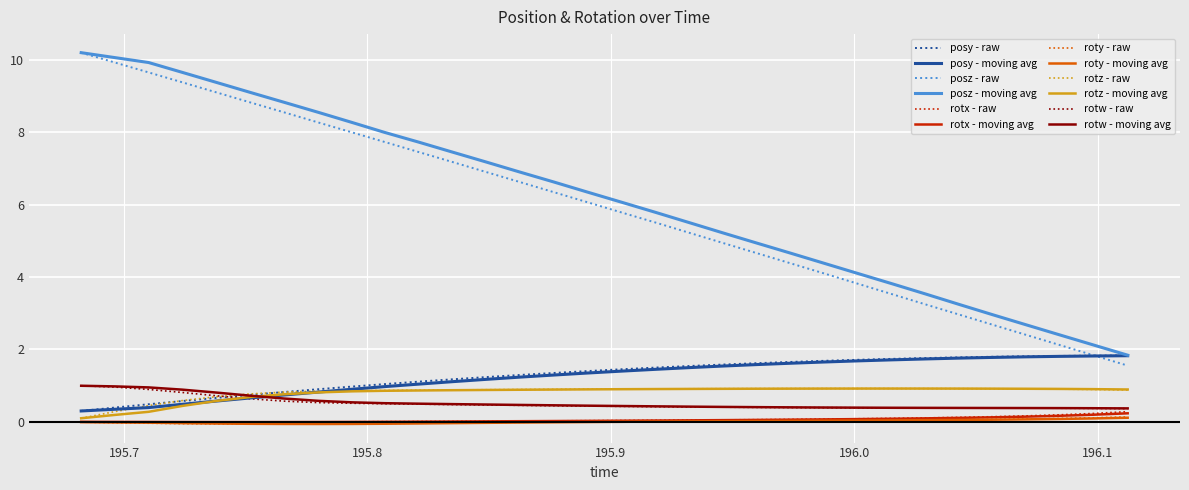

What is the minimum value for rotw - raw?

0.4